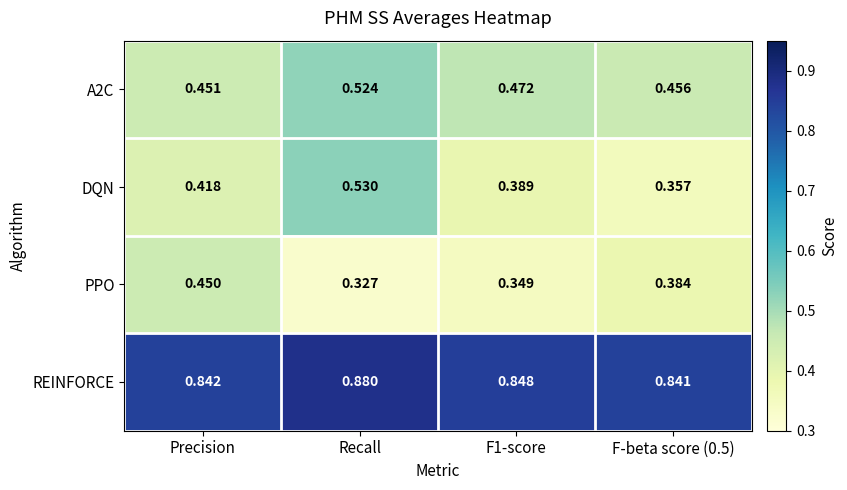

Where is PPO nearest to the value 0?

Recall